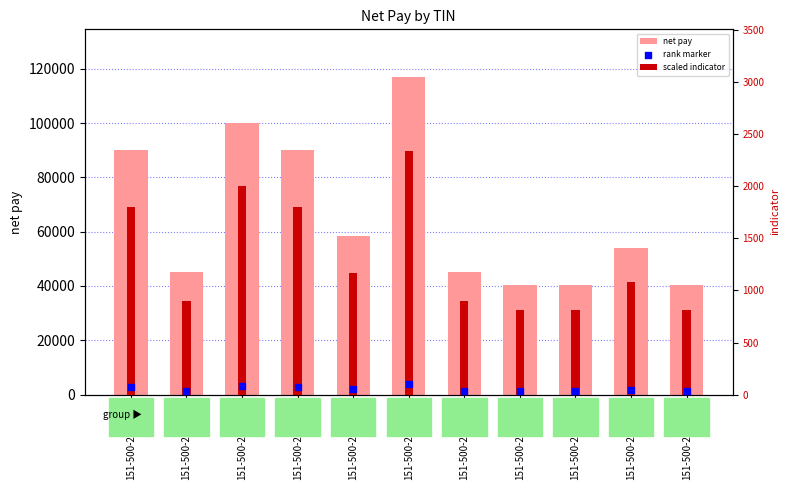

Which series contains the lowest Y value?

rank marker